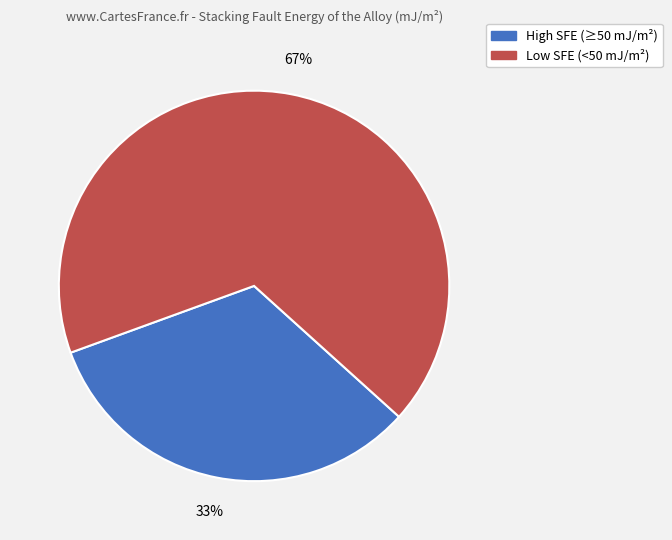

How many segments does this pie chart have?

2